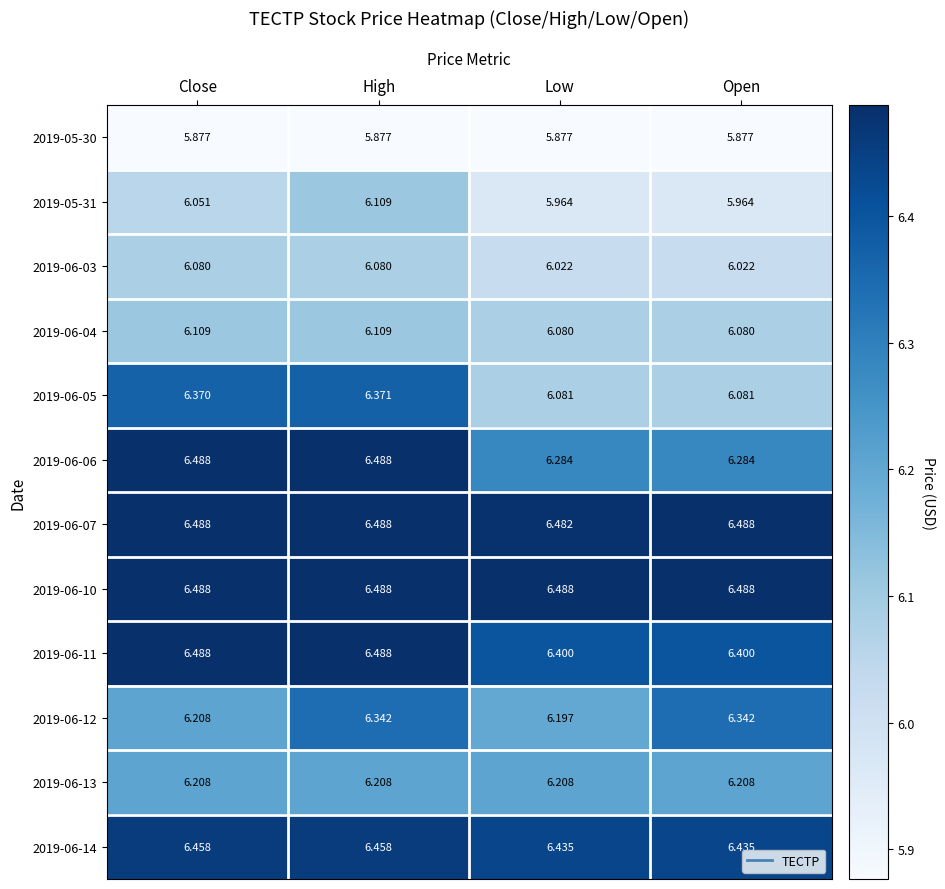

At which category is the sum across all series the highest?

High